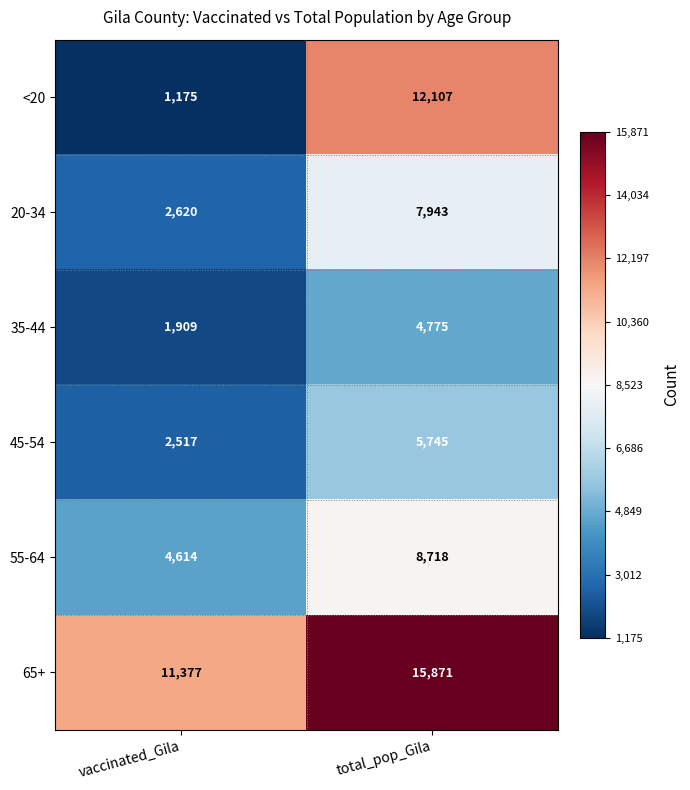

List the series in order of their peak value, highest first.

65+, <20, 55-64, 20-34, 45-54, 35-44